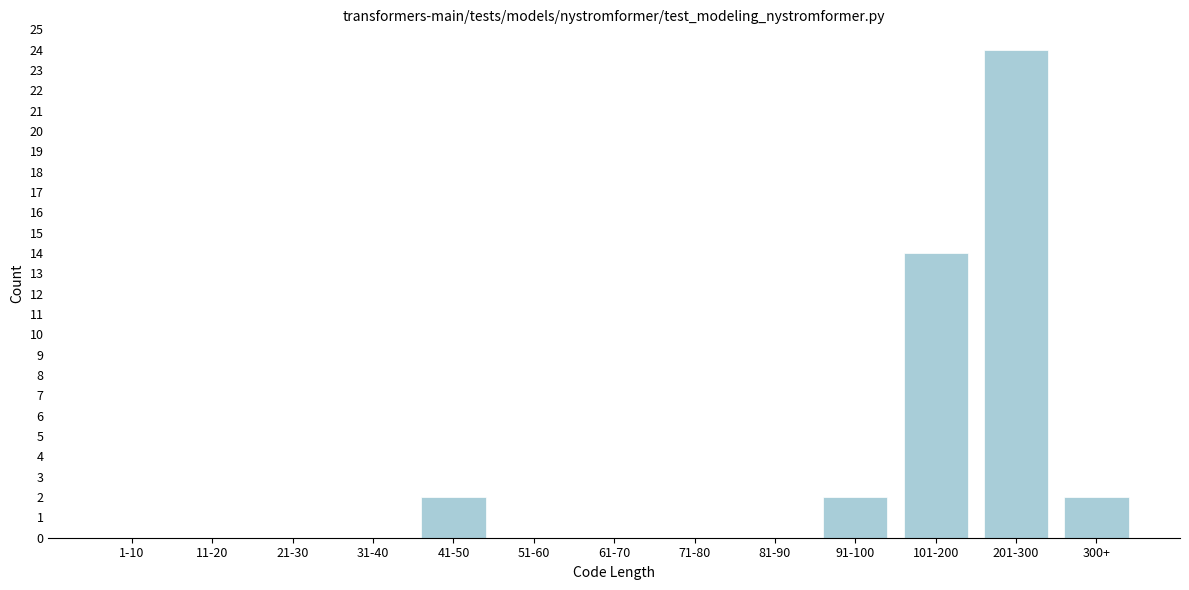

Reading left to right, transcribe all the data shown in this chart.

1-10=0	11-20=0	21-30=0	31-40=0	41-50=2	51-60=0	61-70=0	71-80=0	81-90=0	91-100=2	101-200=14	201-300=24	300+=2